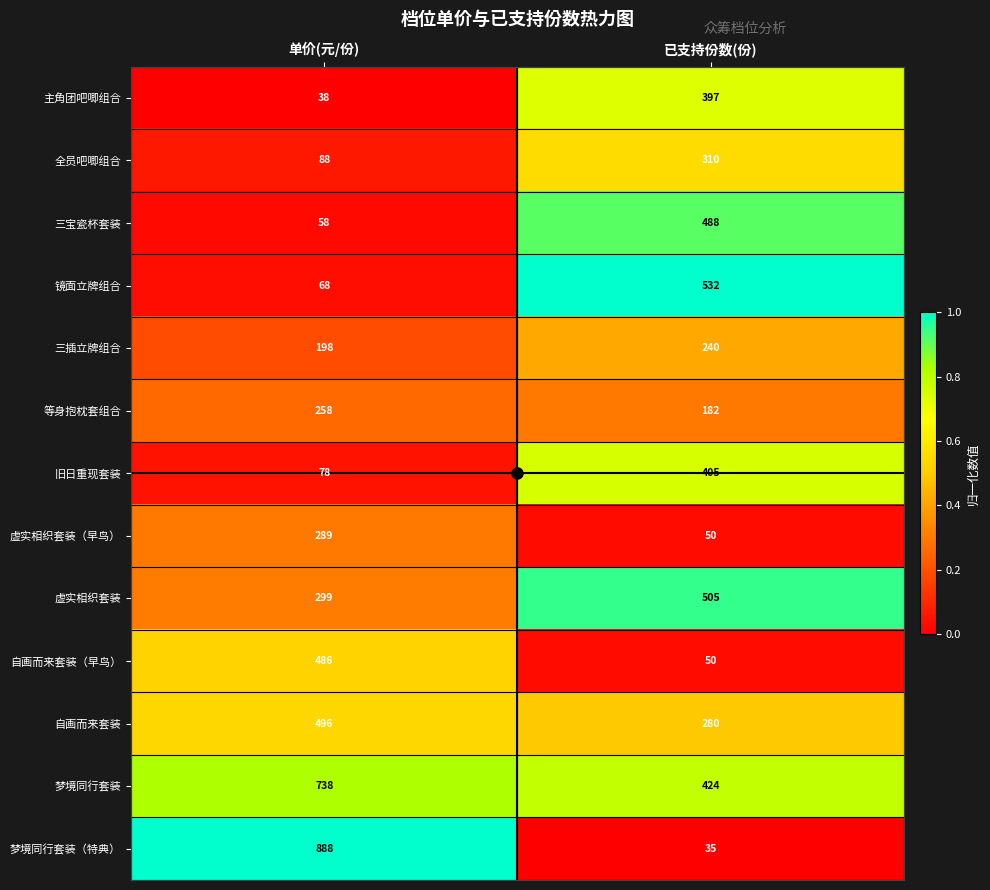

What value does the 自画而来套装 series have at 单价(元/份), to the nearest 10?

500